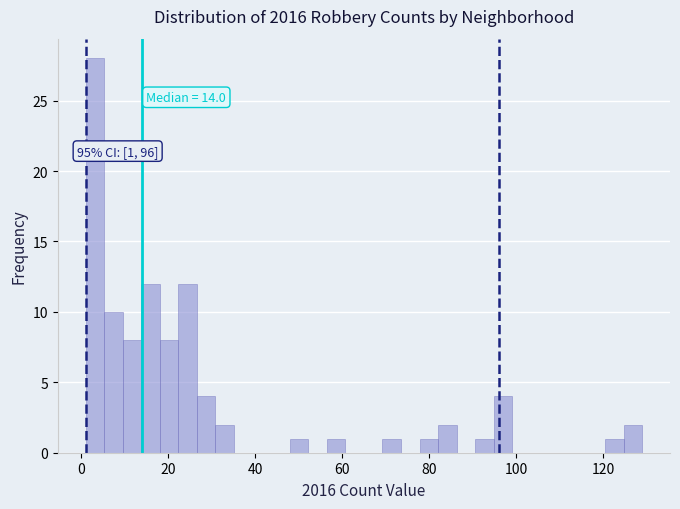

Read against the x-axis, roughly where is the centre of the tallest bar?

4